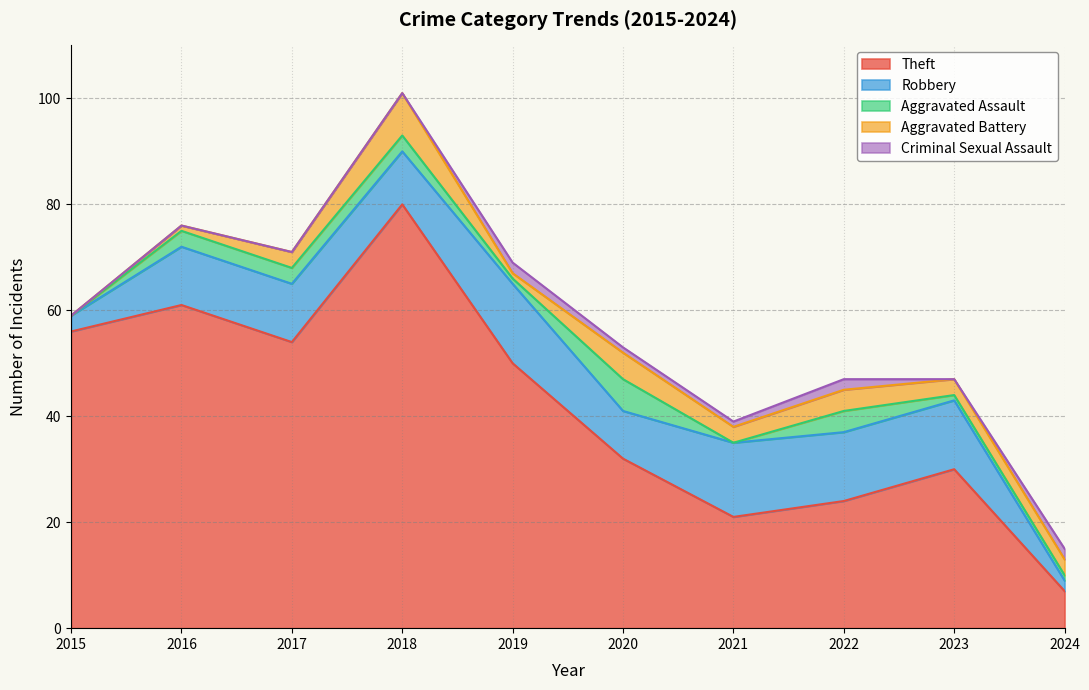

At which category does Criminal Sexual Assault reach its first local peak?

2019